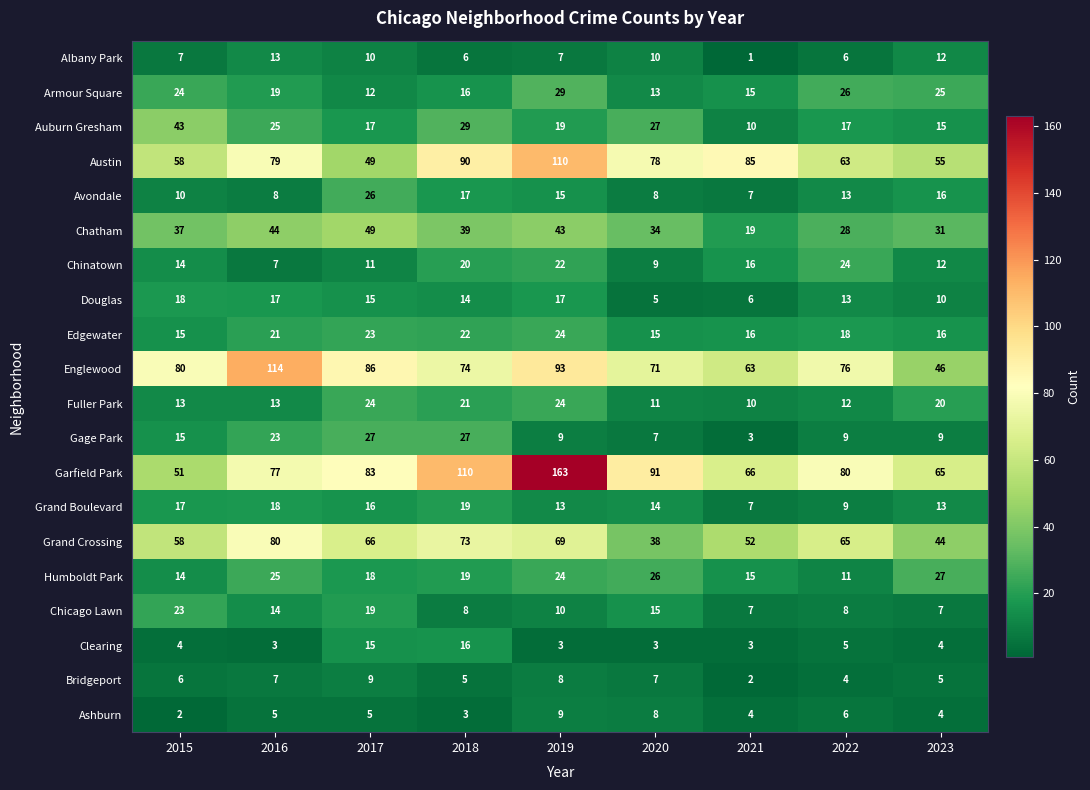

Rank the categories by Humboldt Park value from highest to lowest.

2023, 2020, 2016, 2019, 2018, 2017, 2021, 2015, 2022